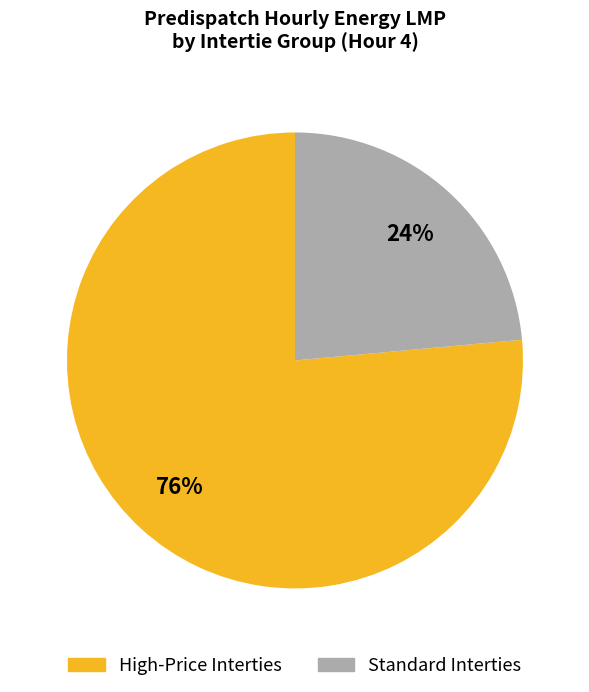

Does any single category account for the majority?

Yes